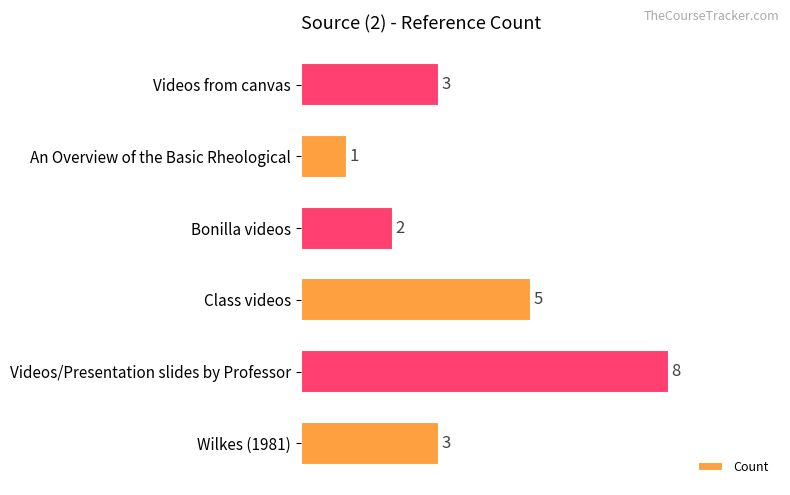

True or false: the data shows 1 at Bonilla videos.

False